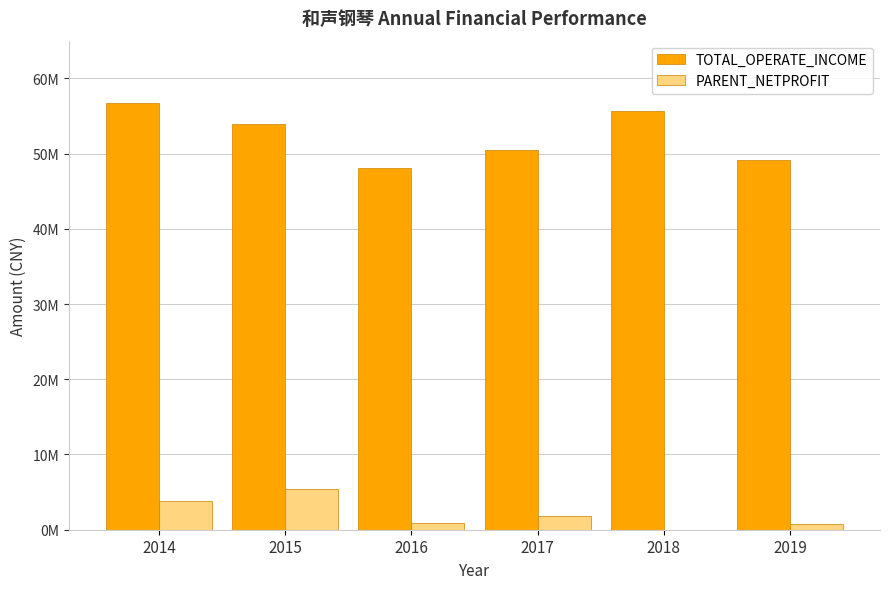

Which category has the lowest value across all series?

2018